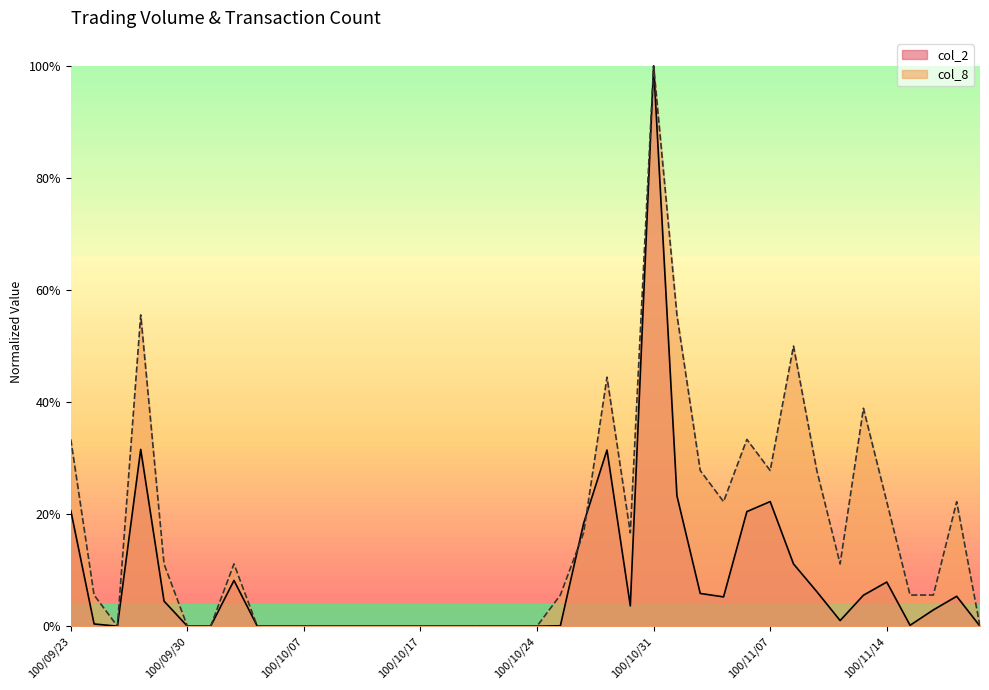

What is the sum of the col_8 values at 100/10/12 and 100/10/04?

0.1